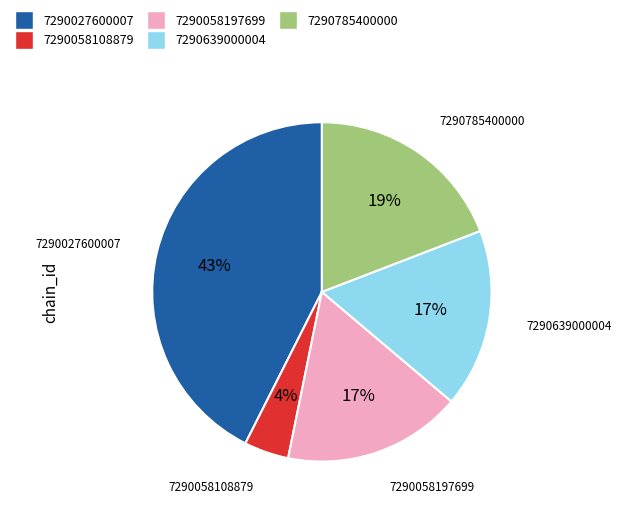

To the nearest percent, what is the average slice percentage?

20%